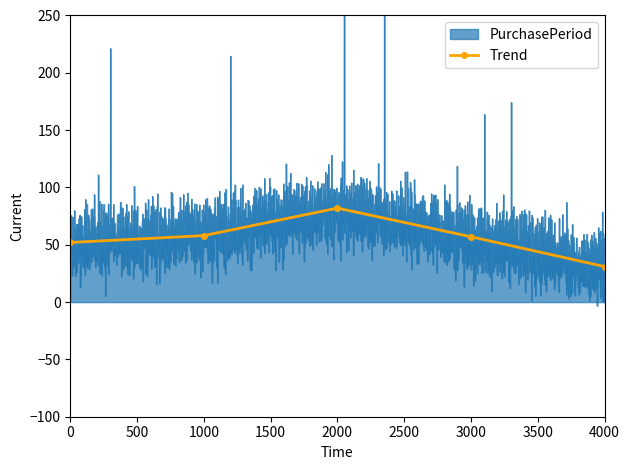

Approximately how many times larger is the value at 500 compared to 1500?

1.0